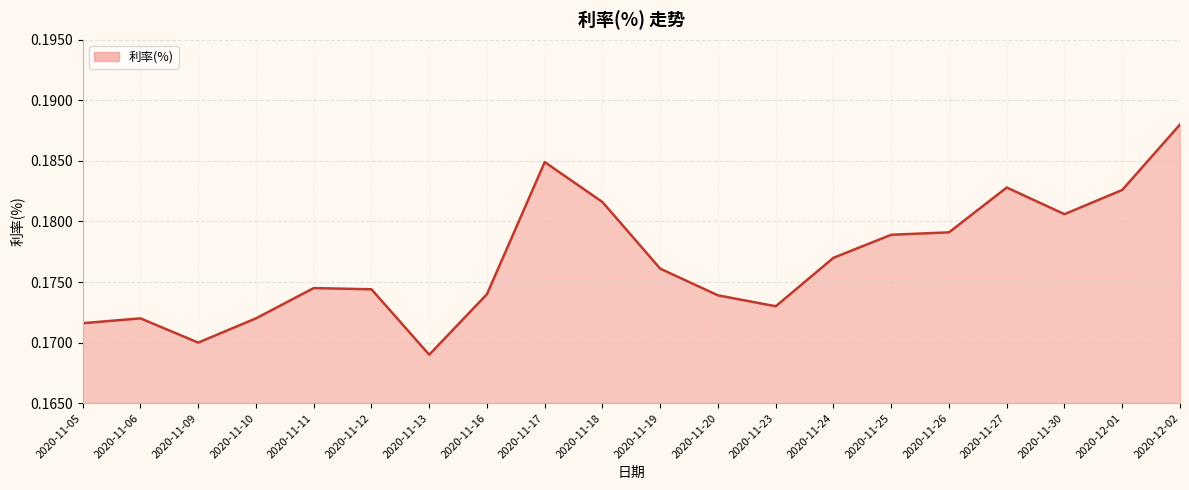

Where is the first local minimum?

2020-11-09